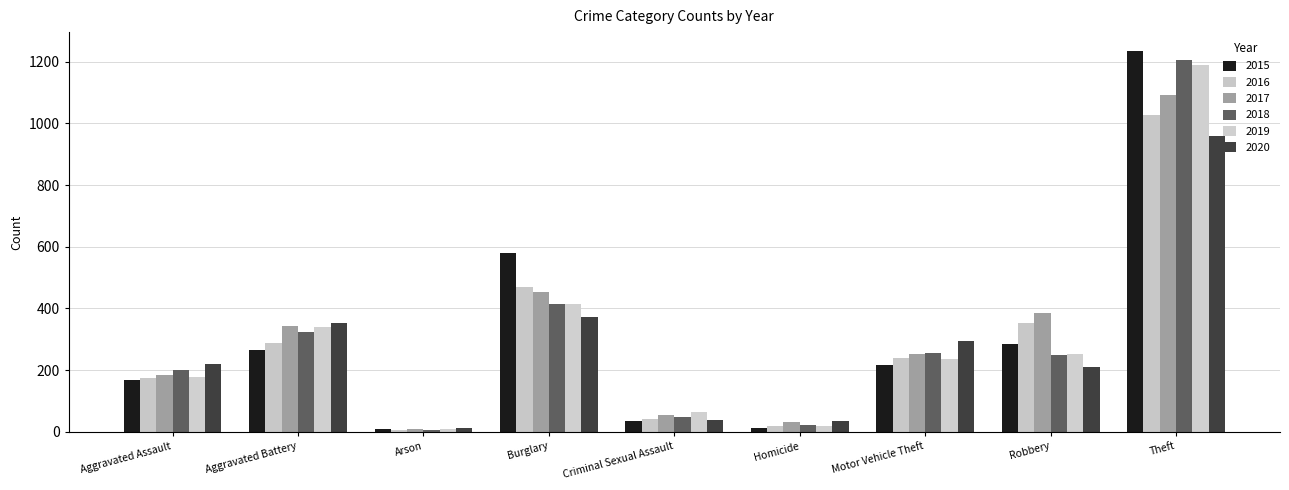

Rank the series by their maximum value, from highest to lowest.

2015, 2018, 2019, 2017, 2016, 2020